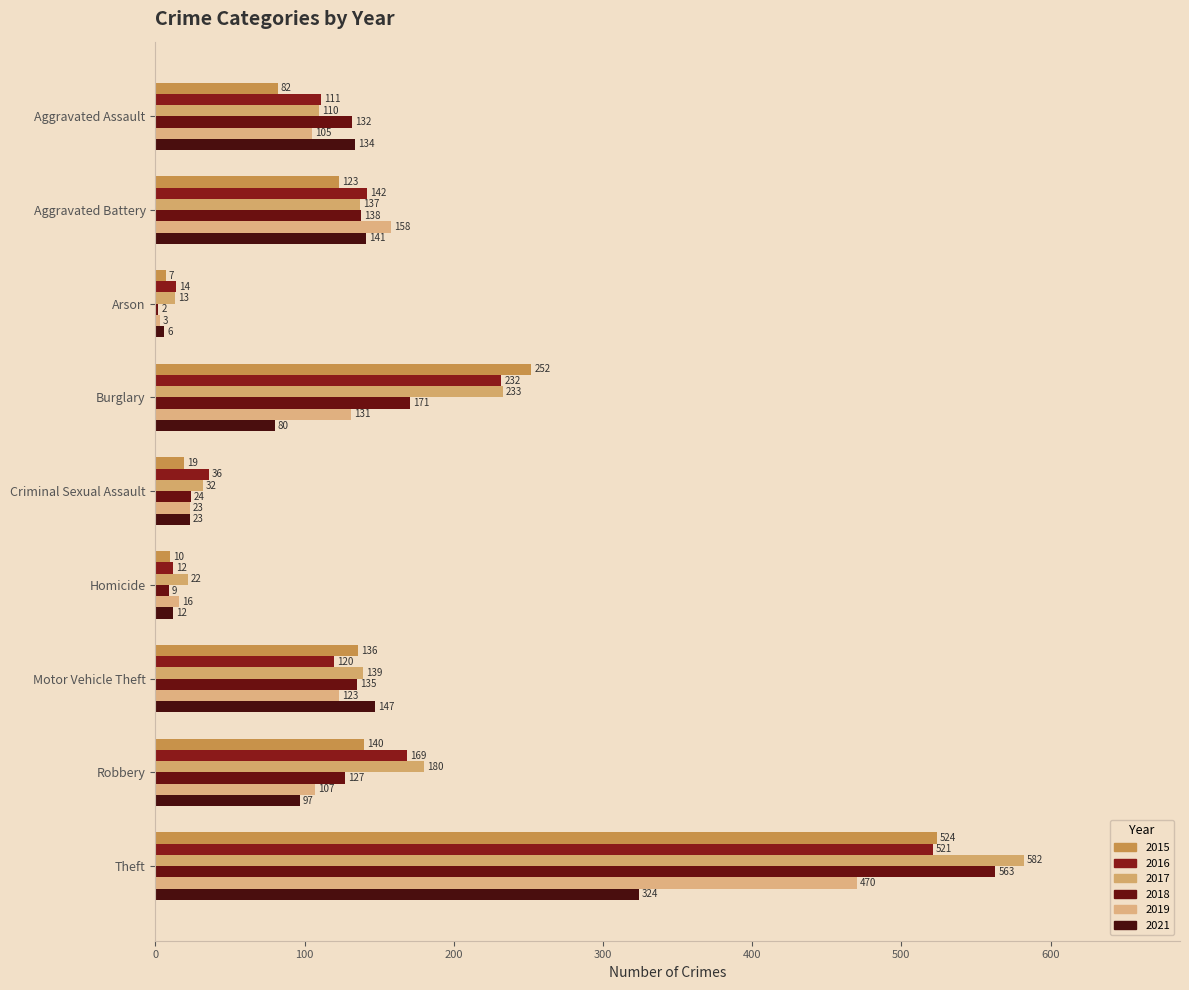

What is the smallest value displayed?

2